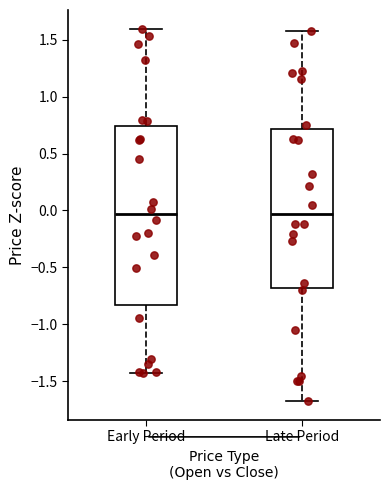

Where does the upper whisker of the box for Early Period end on the y-axis? The values are not printed on the chart, so give them approximately, as read against the axis.

1.60